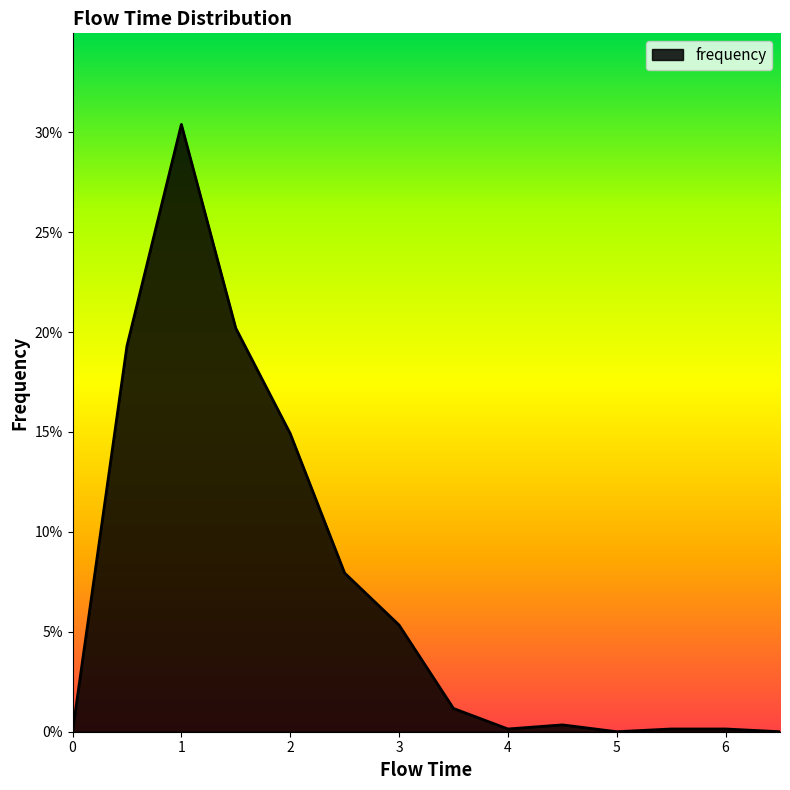

How many points are higher than both their immediate neighbors (excluding endpoints)?

2